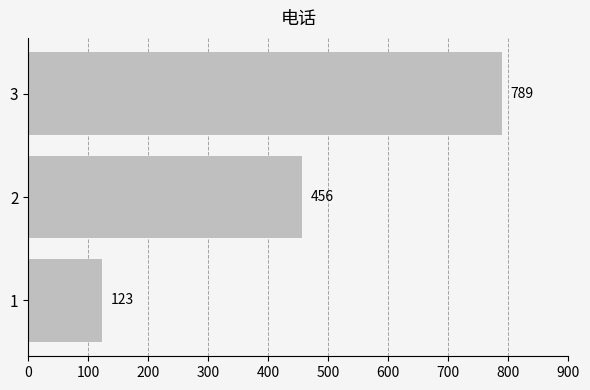

The chart shows a value of 86 at 1. True or false?

False